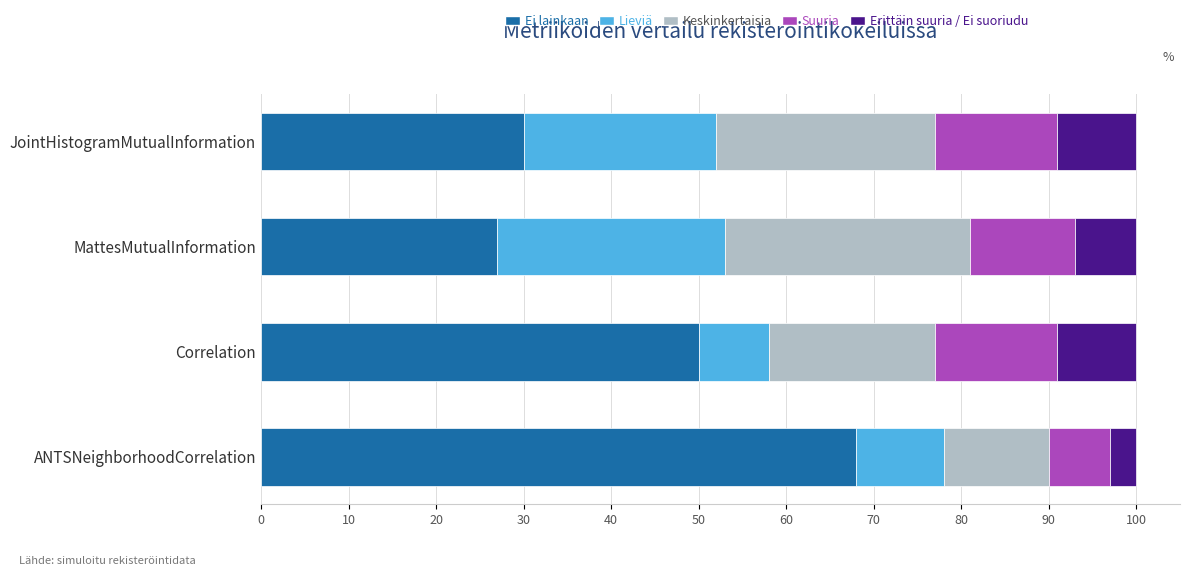

What is the total value across all series at MattesMutualInformation?

100